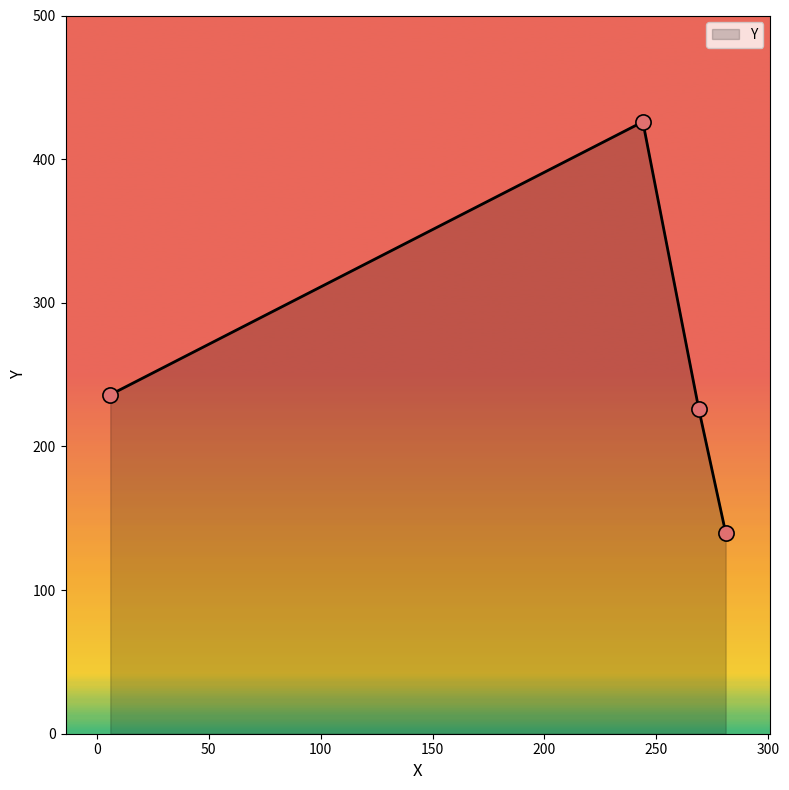

What is the sum of all values?

1028